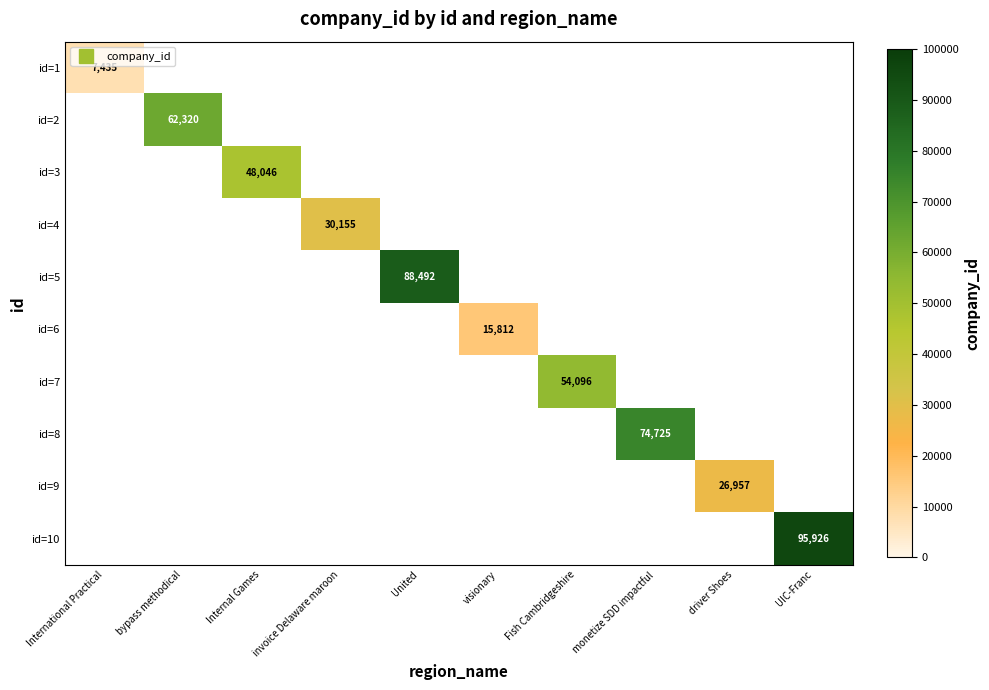

What is the smallest value displayed?

7435.0